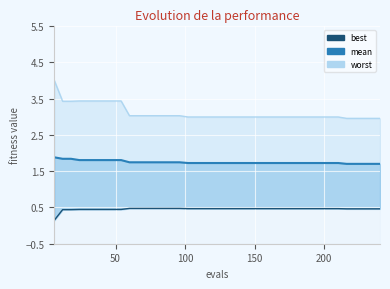

What is the value of the best point at the 29th from the left?

0.5